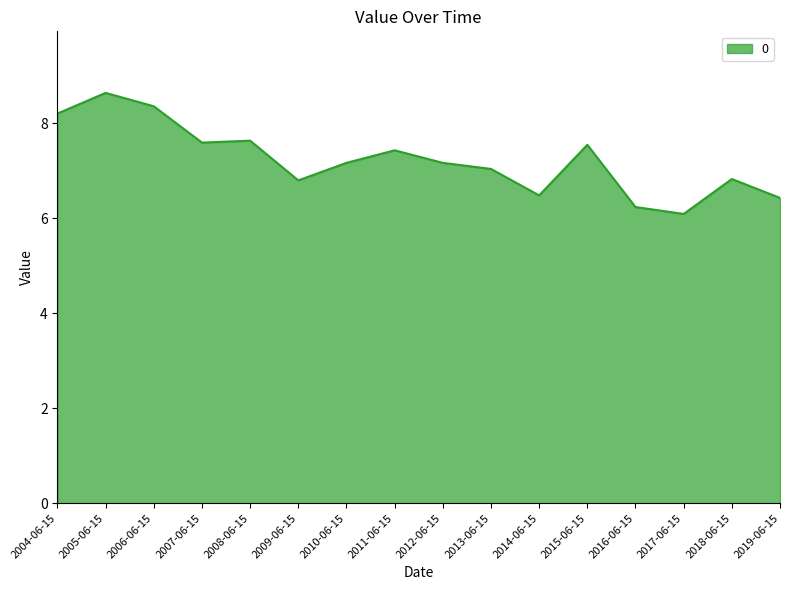

The chart shows a value of 1.7 at 2016-06-15. True or false?

False